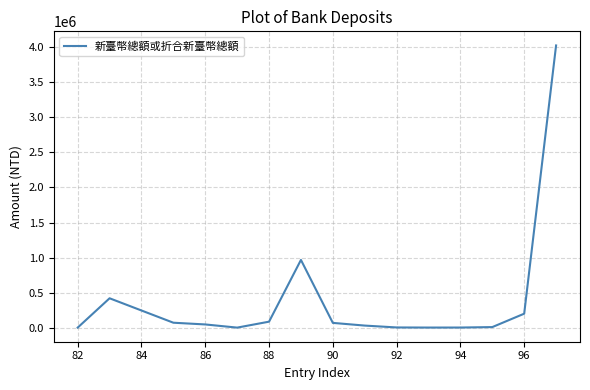

What is the maximum value shown in the chart?

4027674